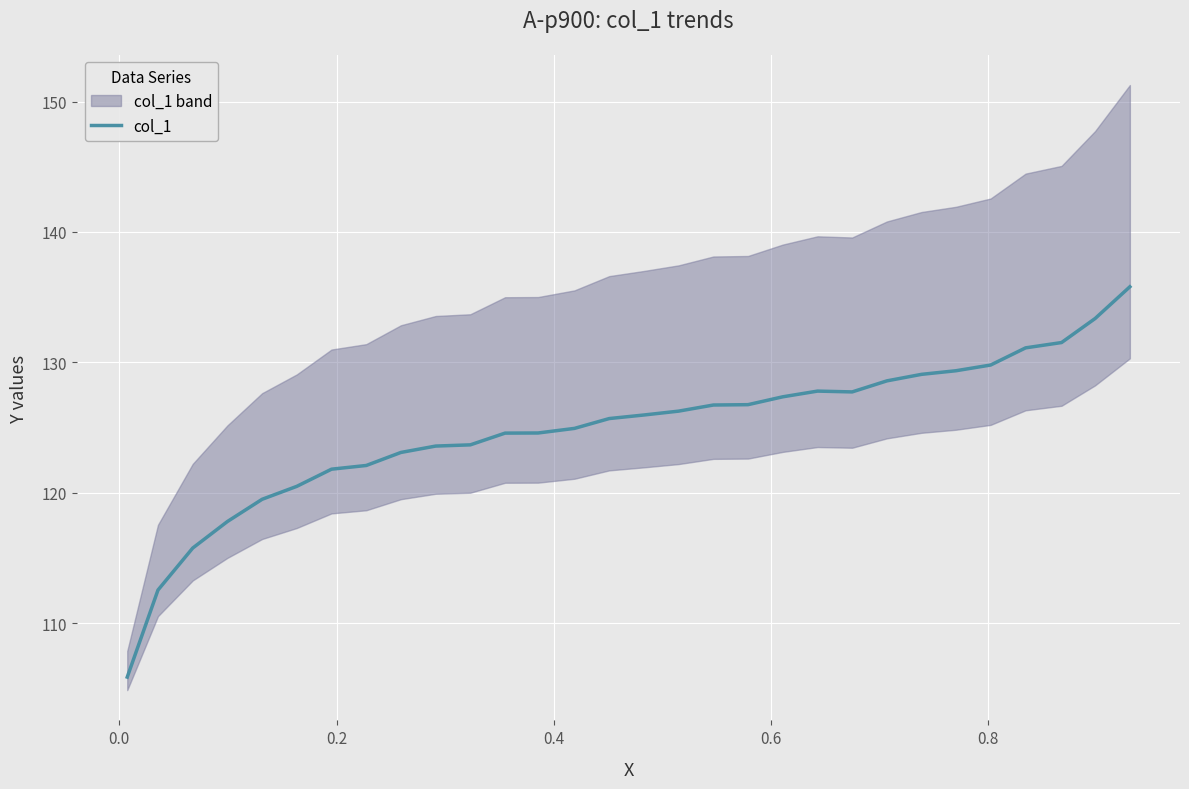

Reading left to right, extract all data points from this chart.

105.9	112.6	115.8	117.8	119.5	120.5	121.8	122.1	123.1	123.6	123.7	124.6	124.6	124.9	125.7	126.0	126.3	126.7	126.8	127.4	127.8	127.7	128.6	129.1	129.4	129.8	131.1	131.5	133.4	135.8